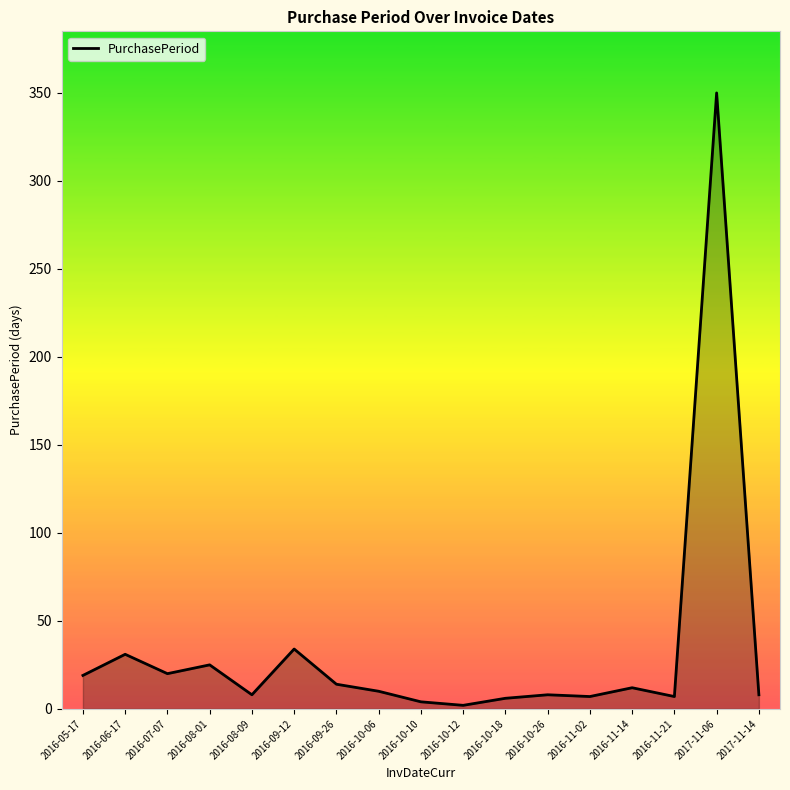

What is the sum of all values?

565